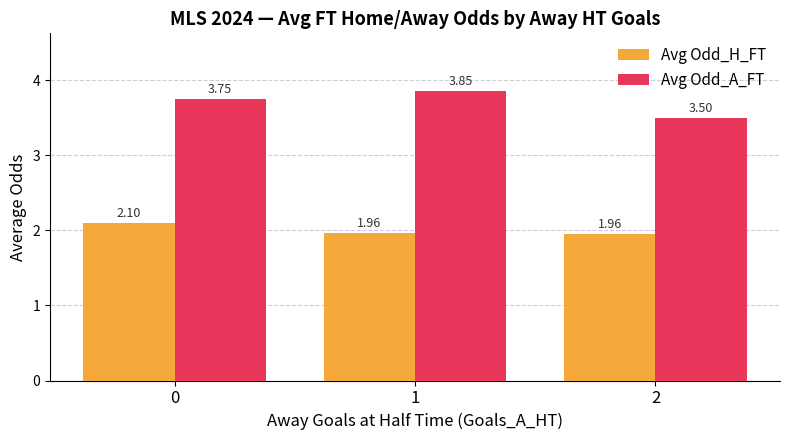

What are all the series names shown in the legend?

Avg Odd_H_FT, Avg Odd_A_FT